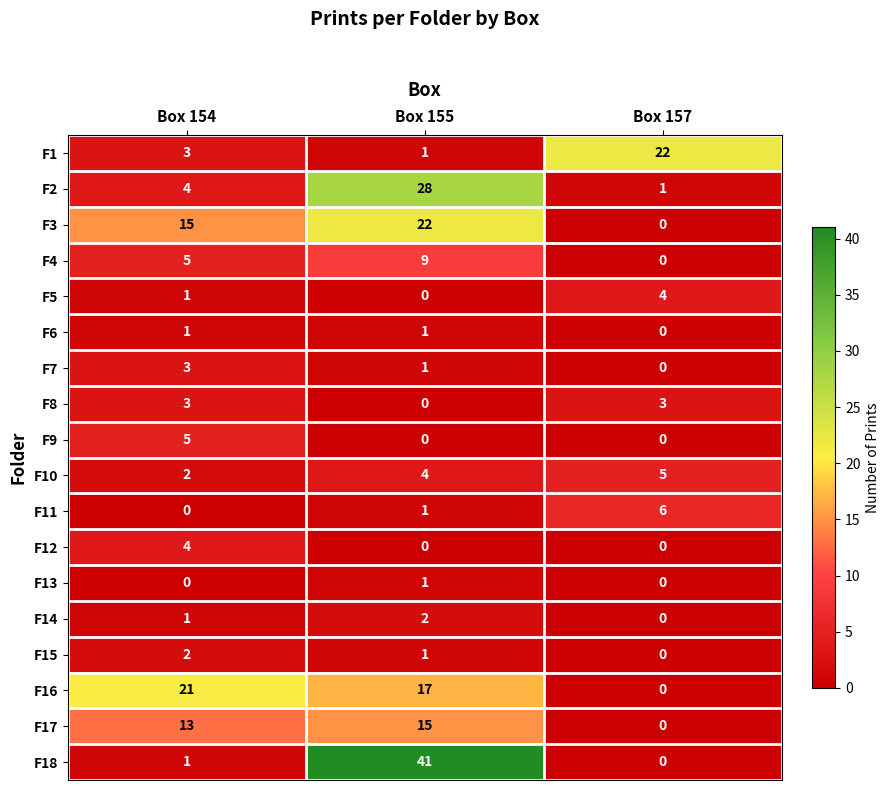

The F16 series shows -6 at Box 157. True or false?

False